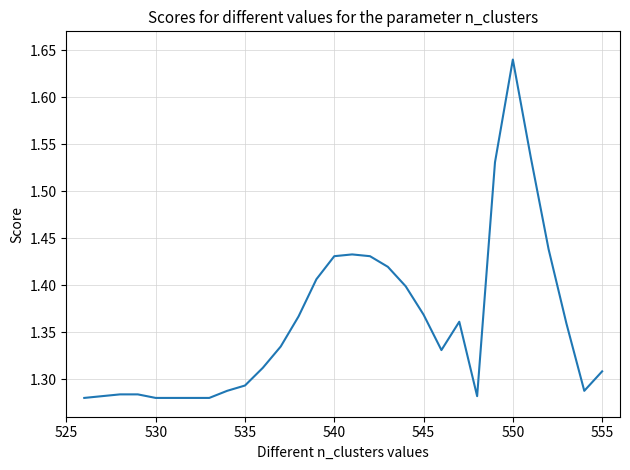

What is the difference between the maximum and minimum values?

0.4